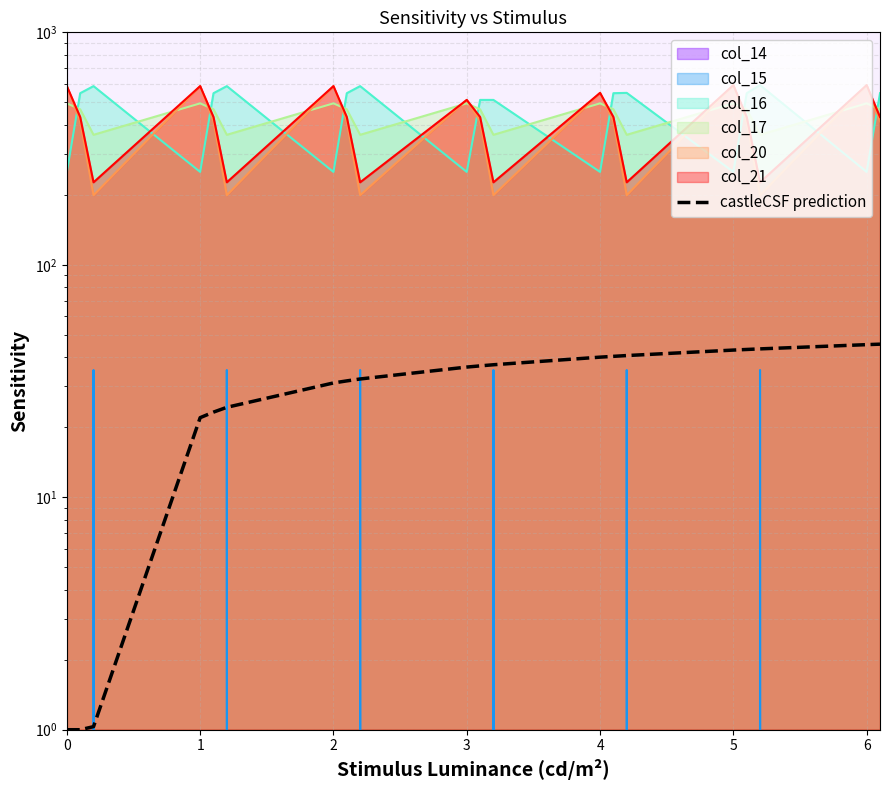

True or false: the data has more than 1 interior local peaks.

False